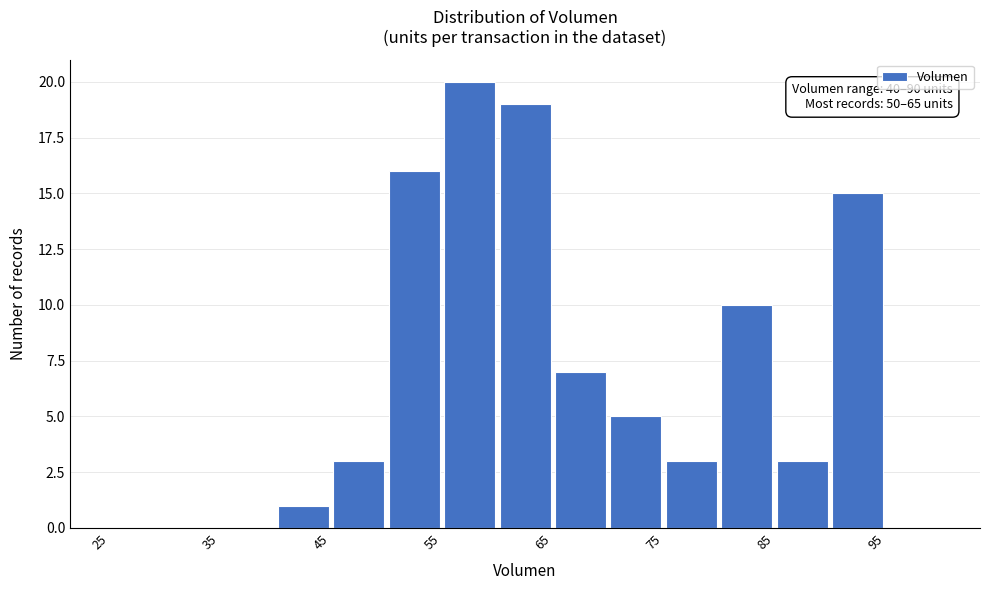

Over which range of the x-axis is the bar tallest?

55 to 60